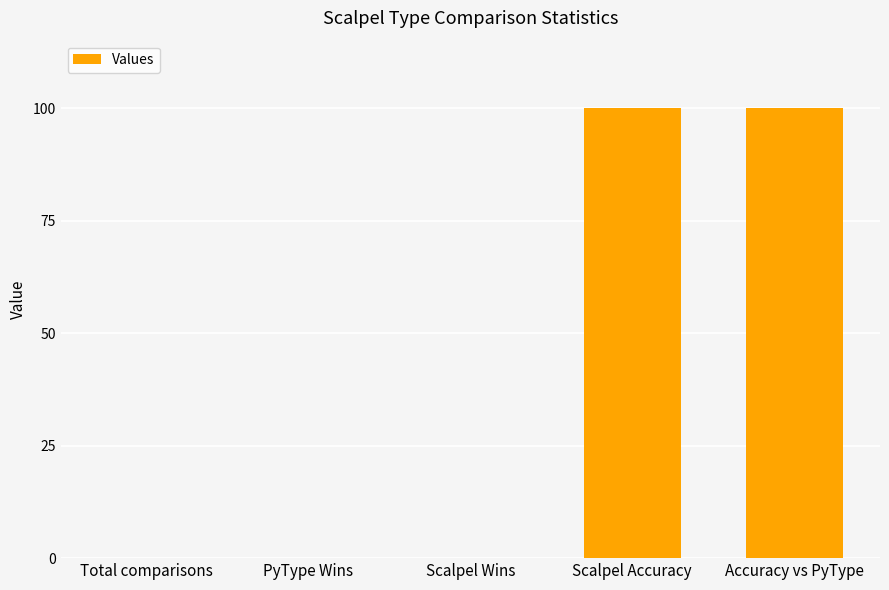

What is the sum of all values?

200